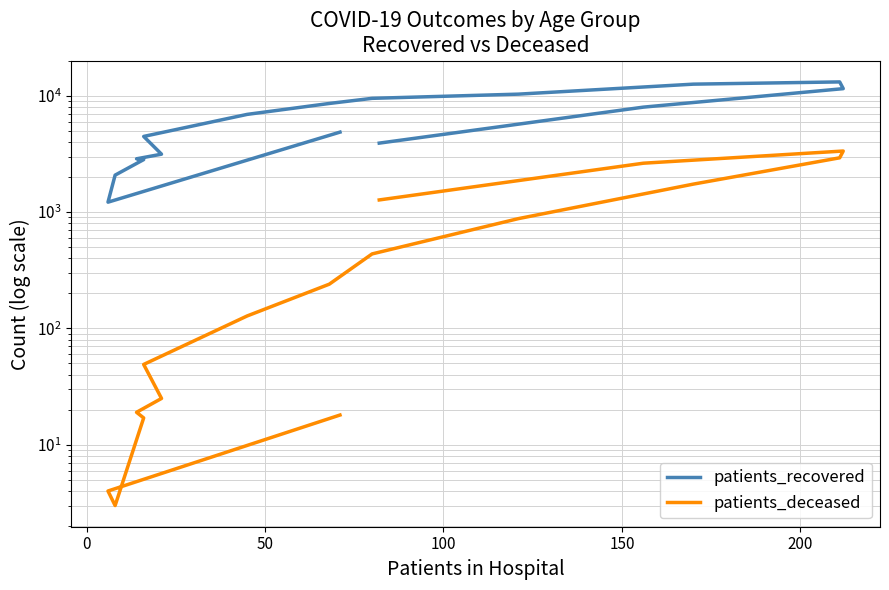

True or false: patients_recovered and patients_deceased intersect in this chart.

False